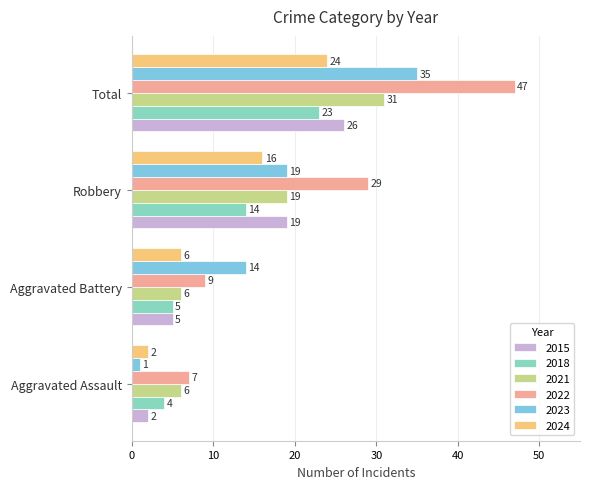

What is the label of the 4th bar from the left?

Total